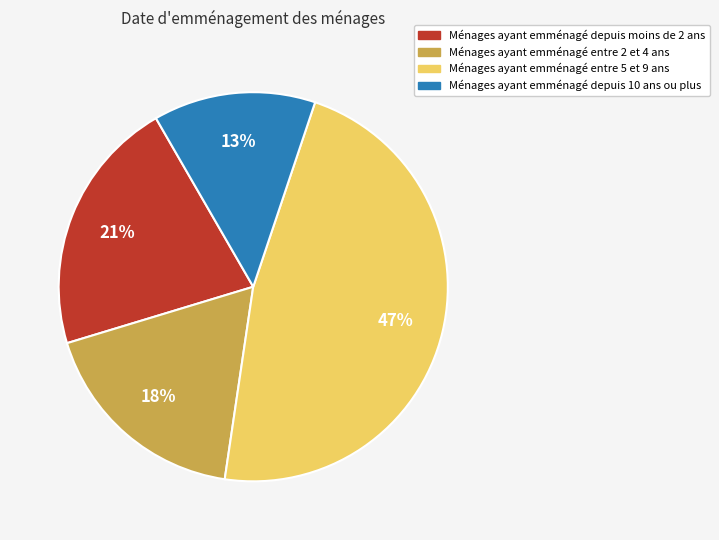

To the nearest percent, what is the average slice percentage?

25%